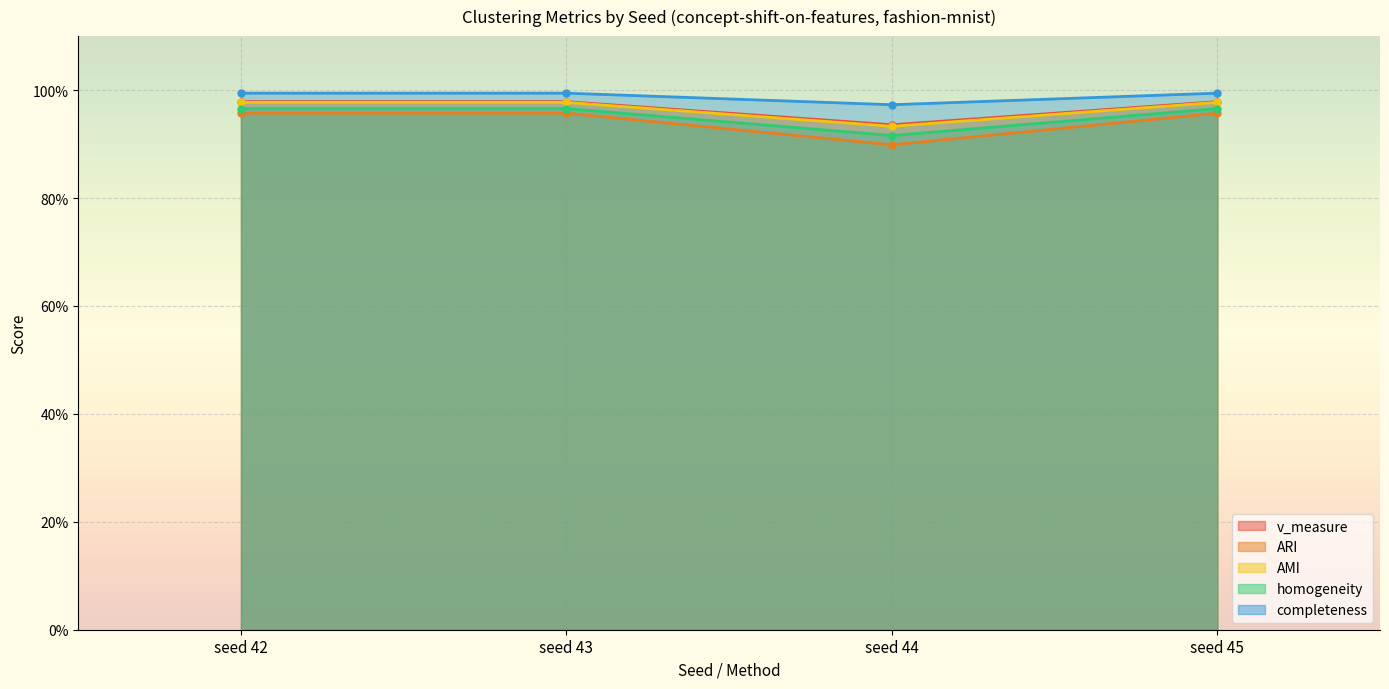

True or false: AMI and v_measure intersect in this chart.

False